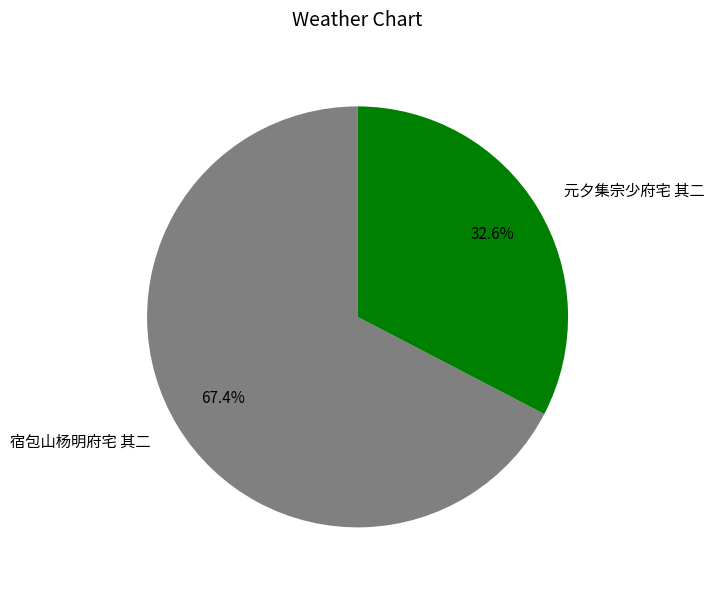

To the nearest percent, what is the combined percentage of 元夕集宗少府宅 其二 and 宿包山杨明府宅 其二?

100%